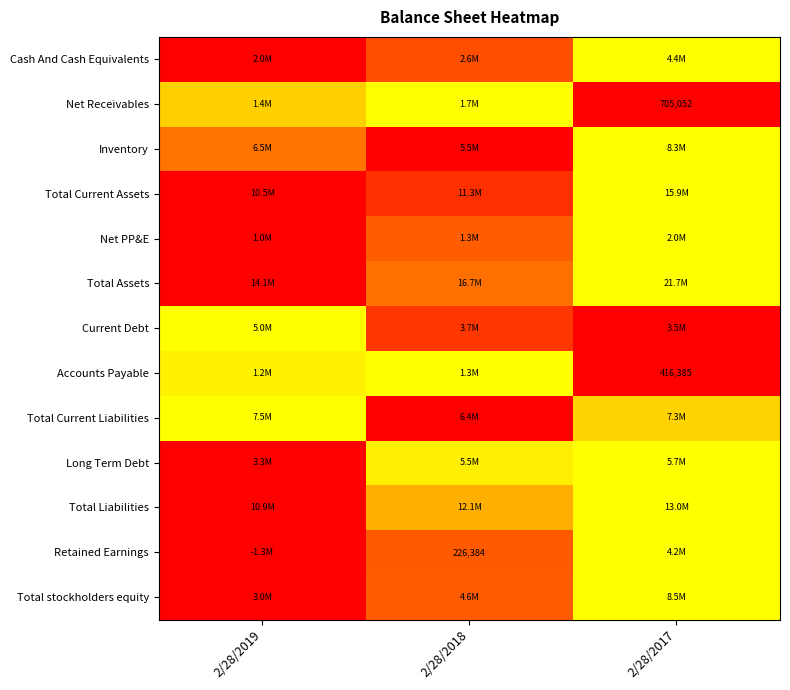

The value of Total Assets at 2/28/2018 is 0.1. True or false?

False